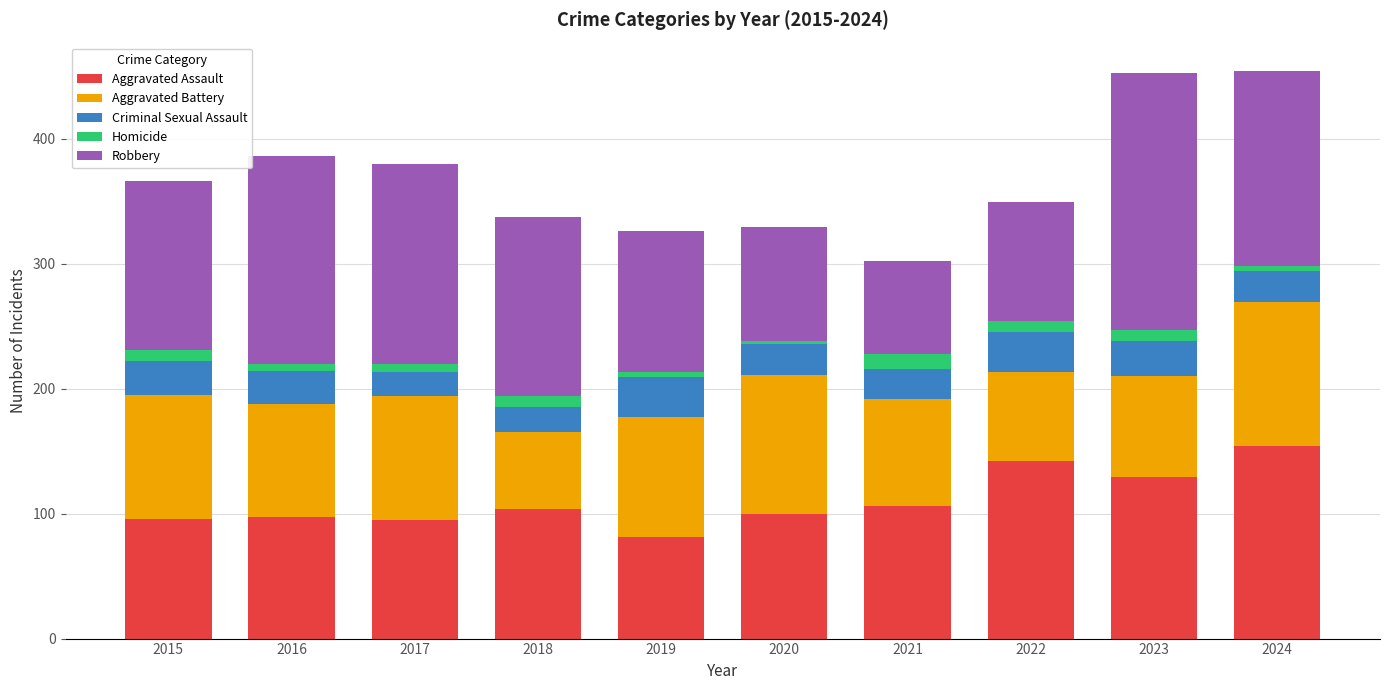

What is the total value across all series at 2016?

386